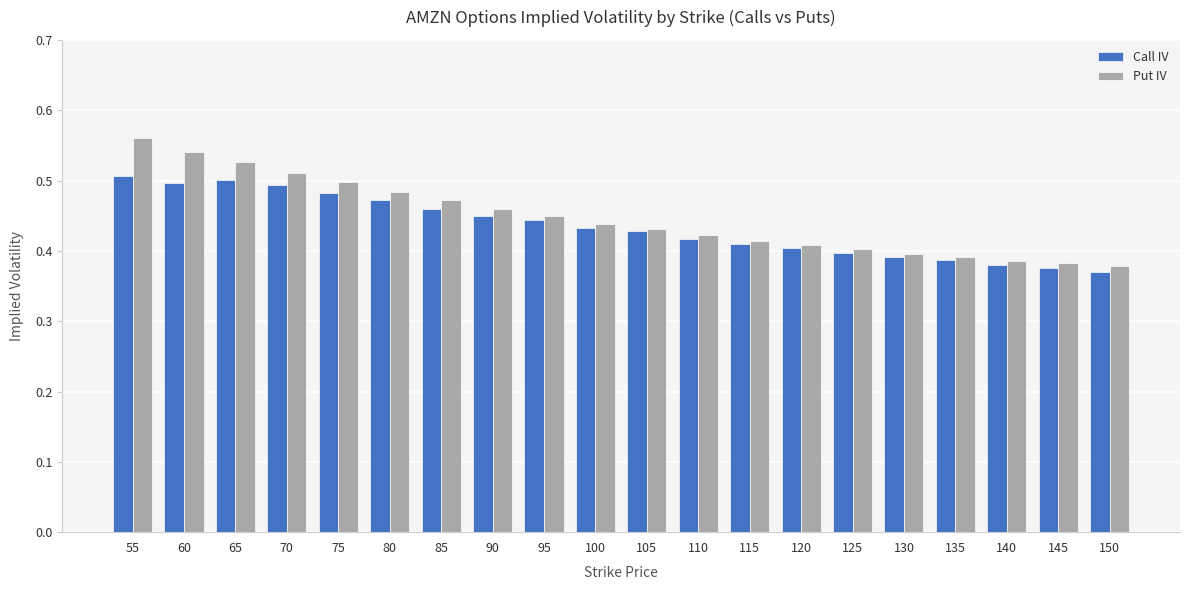

Which category has the highest value in the Call IV series?

55